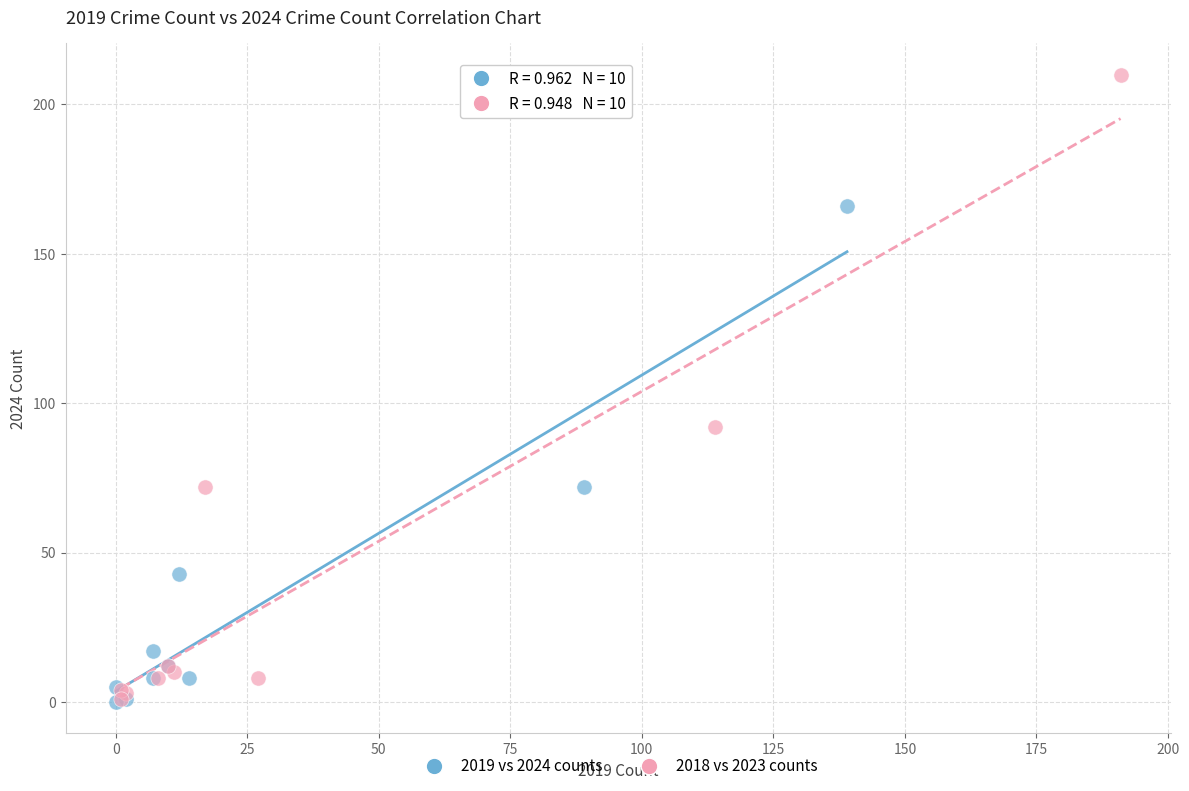

Which series has the largest Y range (max minus min)?

2018 vs 2023 counts